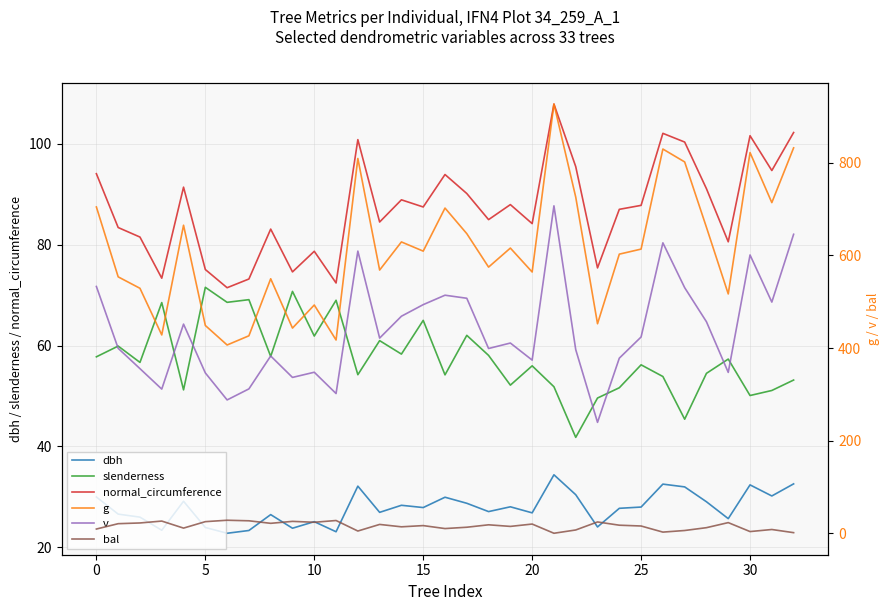

How many lines are shown in the chart?

6